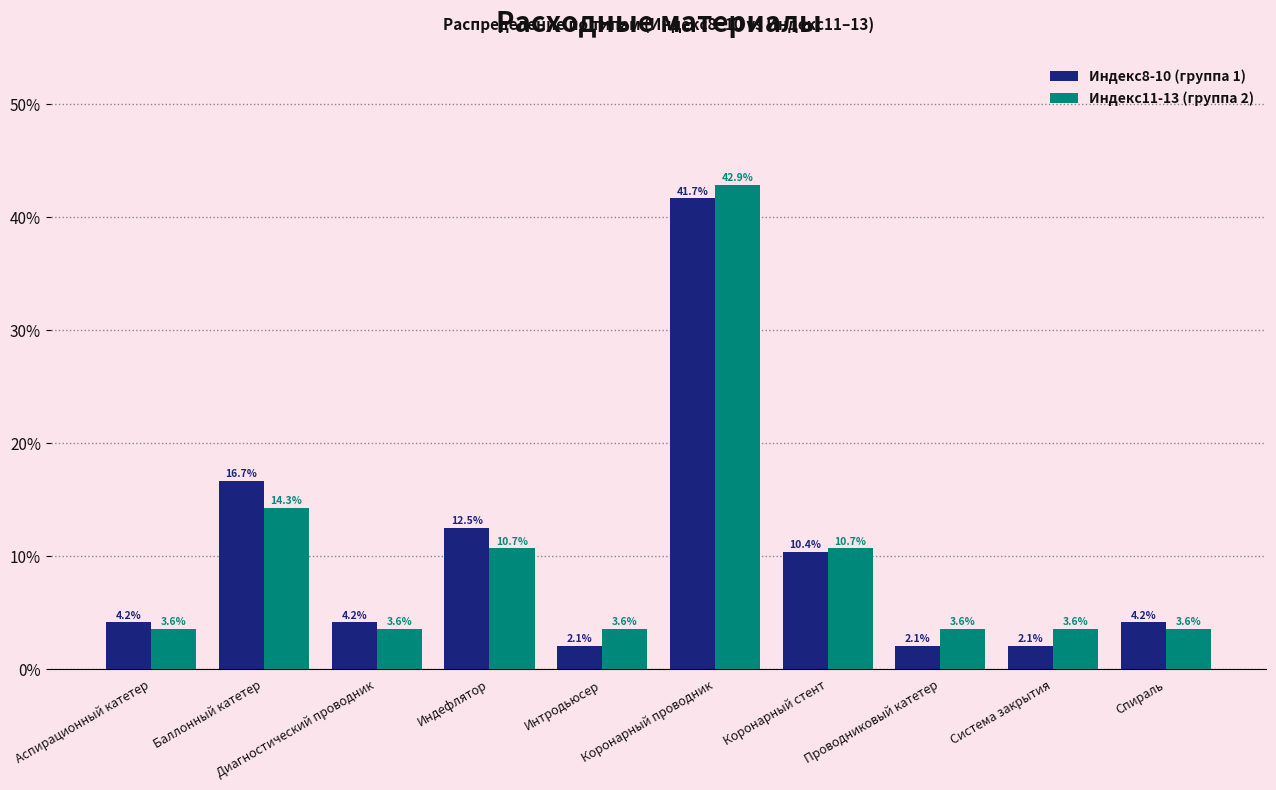

What is the difference between the second highest and second lowest values in the Индекс8-10 (группа 1) series?

14.6